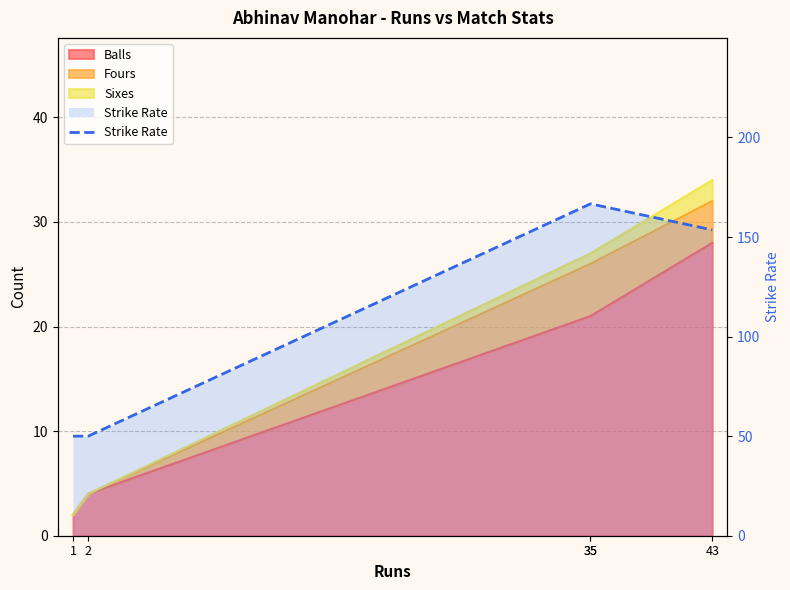

True or false: there are more than 2 points higher than both neighbors.

False